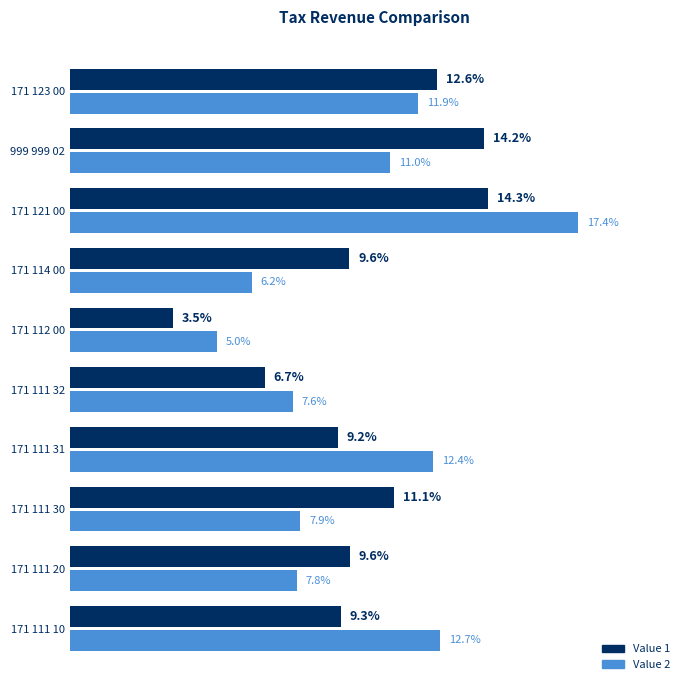

Where is Value 2 nearest to the value 11?

999 999 02